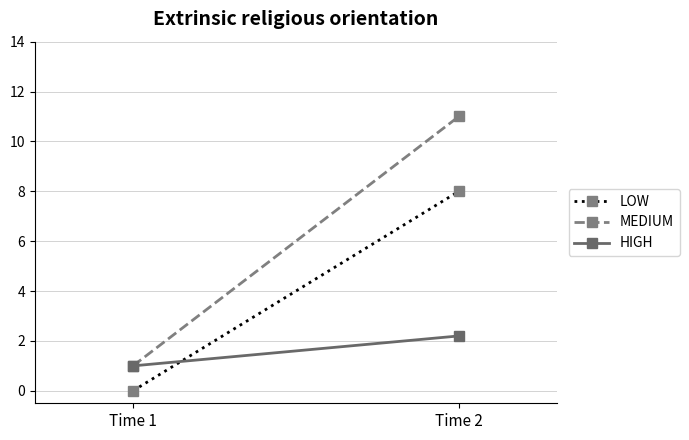

Which series has the largest total across all categories?

MEDIUM